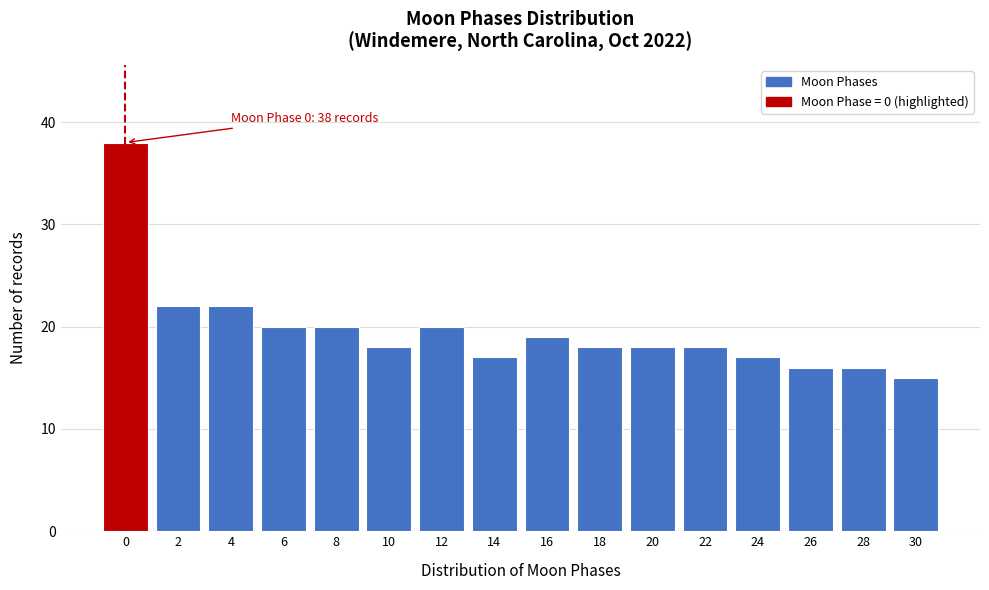

Reading right to left, extract all data points from this chart.

15	16	16	17	18	18	18	19	17	20	18	20	20	22	22	38